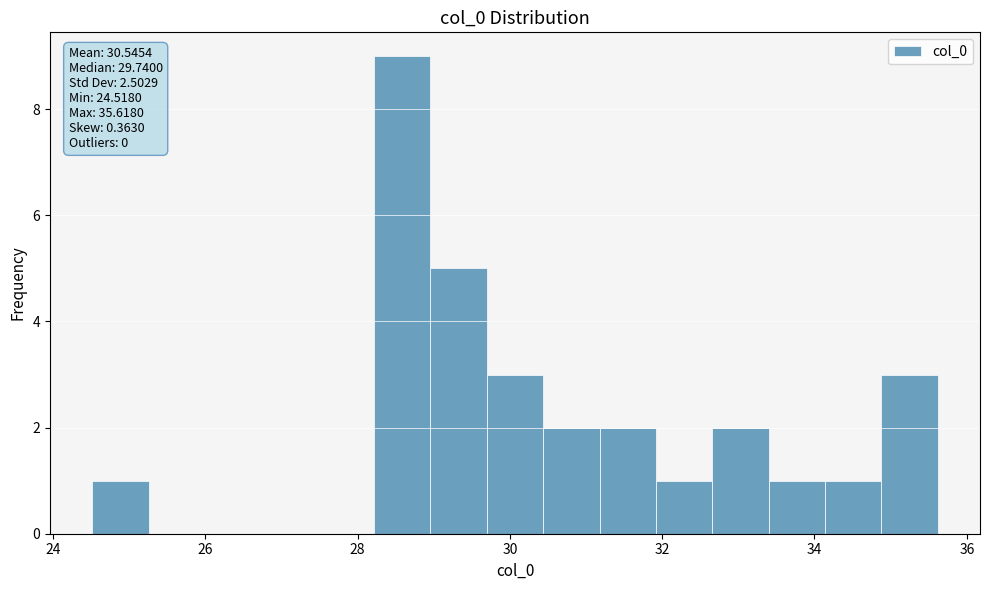

Around what value on the x-axis is the tallest bar? Give the approximate position of its centre, as read against the axis.

28.6